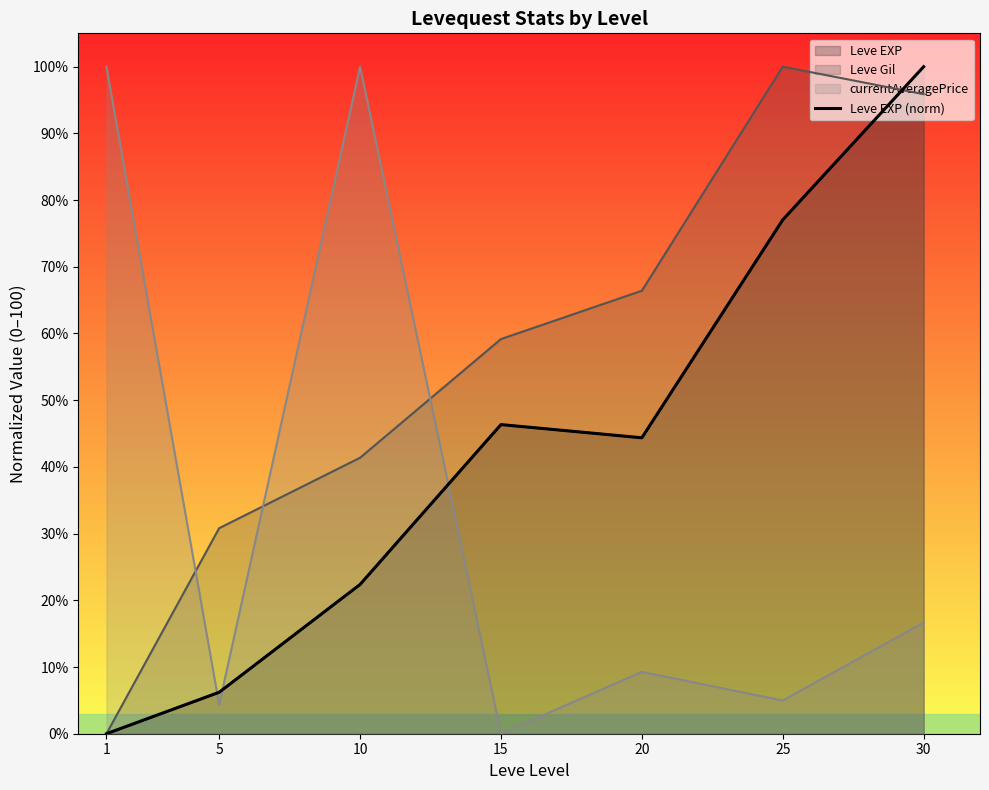

What is the greatest value displayed?

100.0